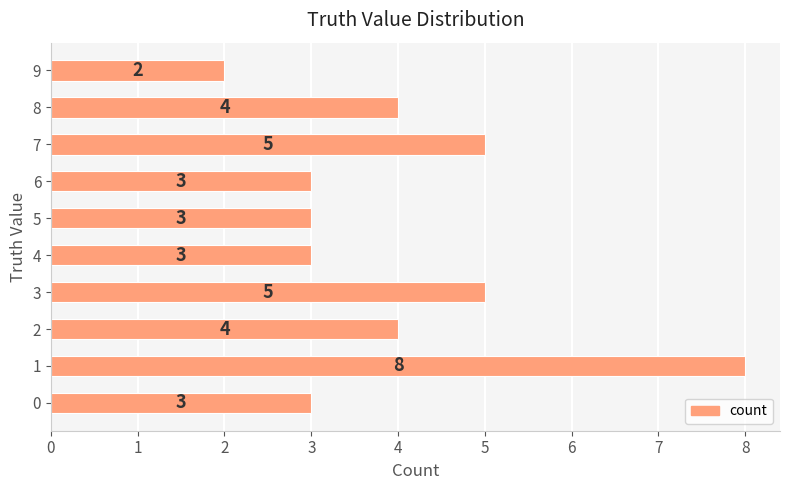

Count the number of categories in the chart.

10